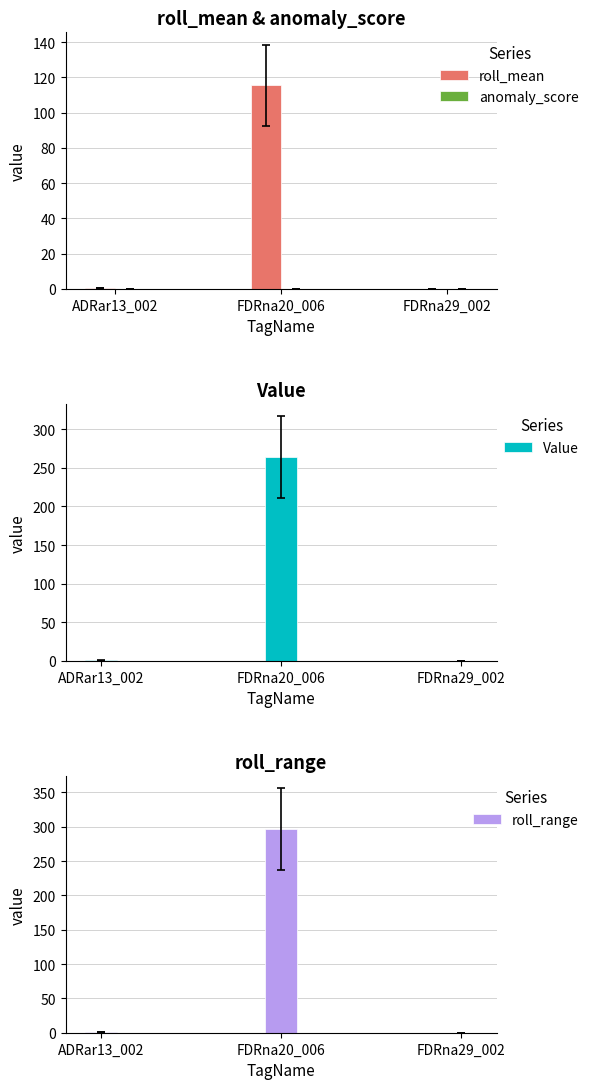

Reading right to left, transcribe all the data shown in this chart.

roll_mean: 0.0	115.6	0.3
anomaly_score: 0.1	0.1	0.0
Value: 0.0	263.8	0.4
roll_range: 0.0	296.4	1.5